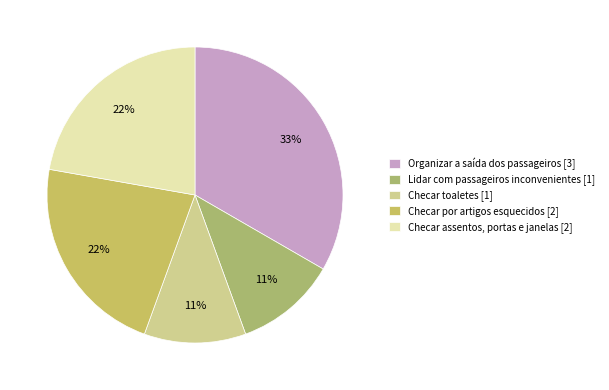

What is the ratio of the value at Checar assentos, portas e janelas to the value at Checar por artigos esquecidos?

1.0